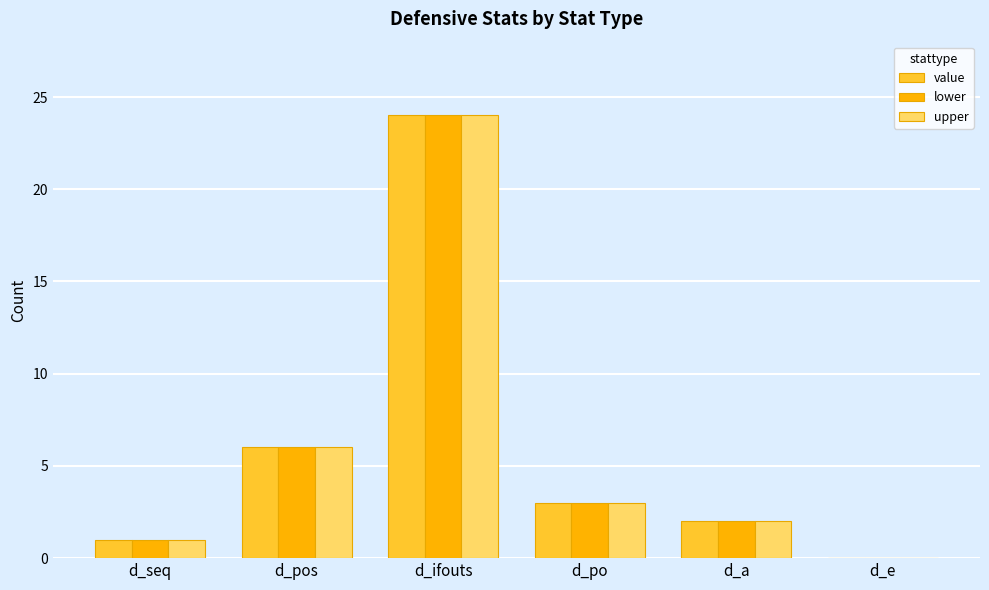

Read the value value at d_pos.

6